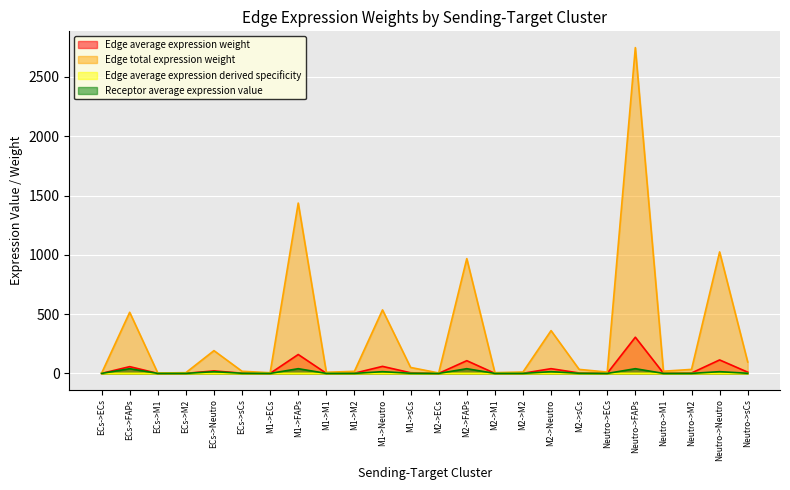

How many lines are shown in the chart?

4